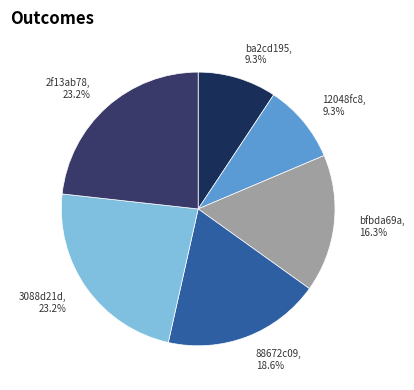

Is the sum of 3088d21d, 23.2% and ba2cd195, 9.3% greater than half?

No